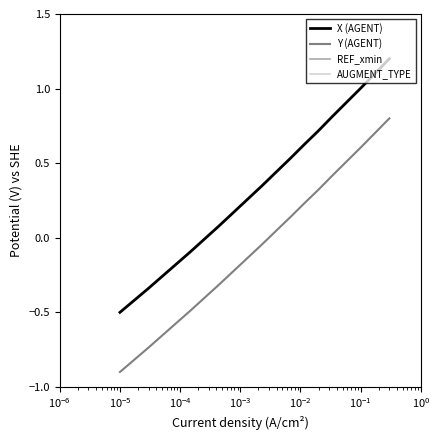

True or false: Y (AGENT) and X (AGENT) cross at least once.

False